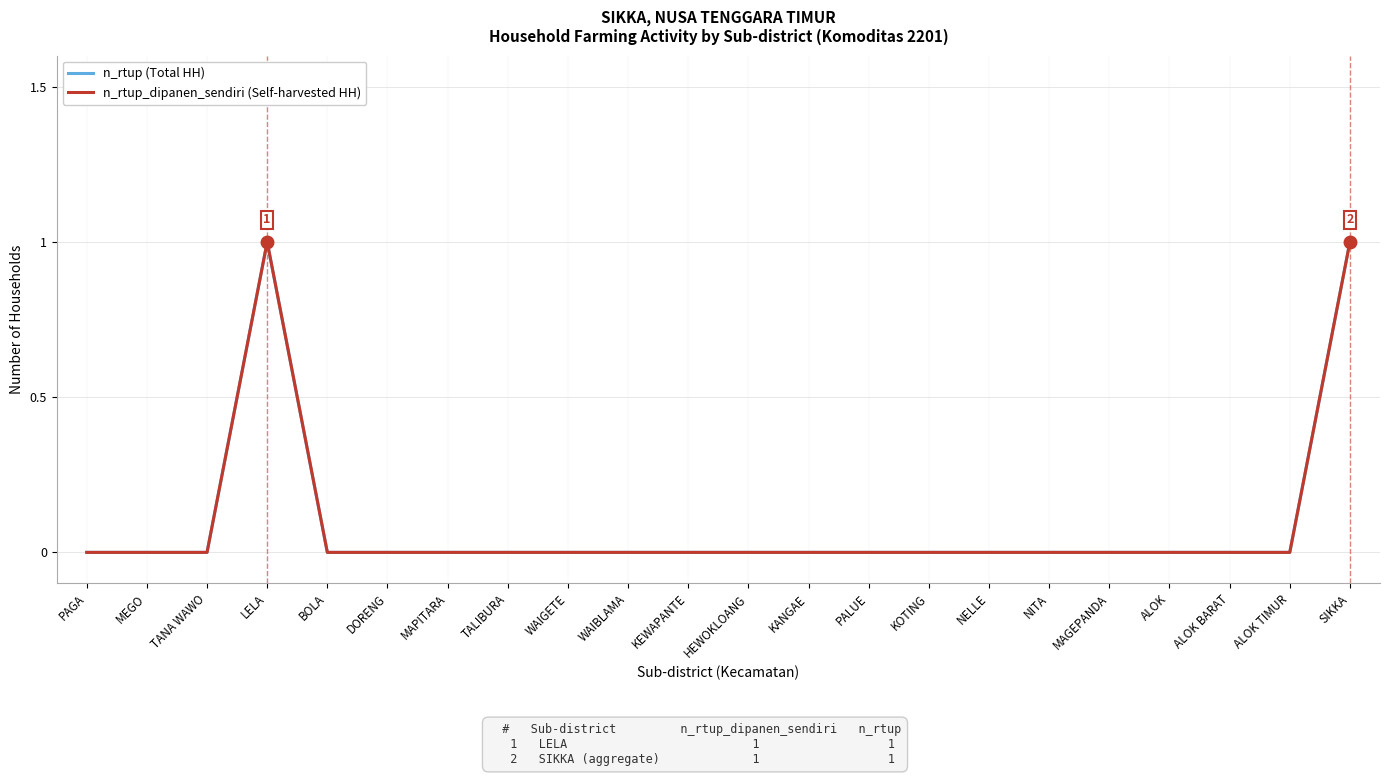

Reading left to right, transcribe all the data shown in this chart.

n_rtup (Total HH): 0	0	0	1	0	0	0	0	0	0	0	0	0	0	0	0	0	0	0	0	0	1
n_rtup_dipanen_sendiri (Self-harvested HH): 0	0	0	1	0	0	0	0	0	0	0	0	0	0	0	0	0	0	0	0	0	1